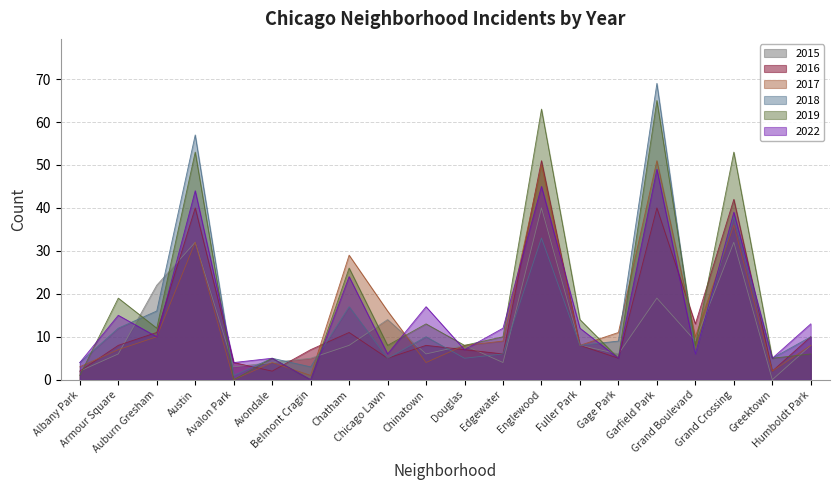

Rank the categories by 2022 value from lowest to highest.

Belmont Cragin, Albany Park, Avalon Park, Avondale, Gage Park, Greektown, Chicago Lawn, Grand Boulevard, Douglas, Auburn Gresham, Edgewater, Fuller Park, Humboldt Park, Armour Square, Chinatown, Chatham, Grand Crossing, Austin, Englewood, Garfield Park